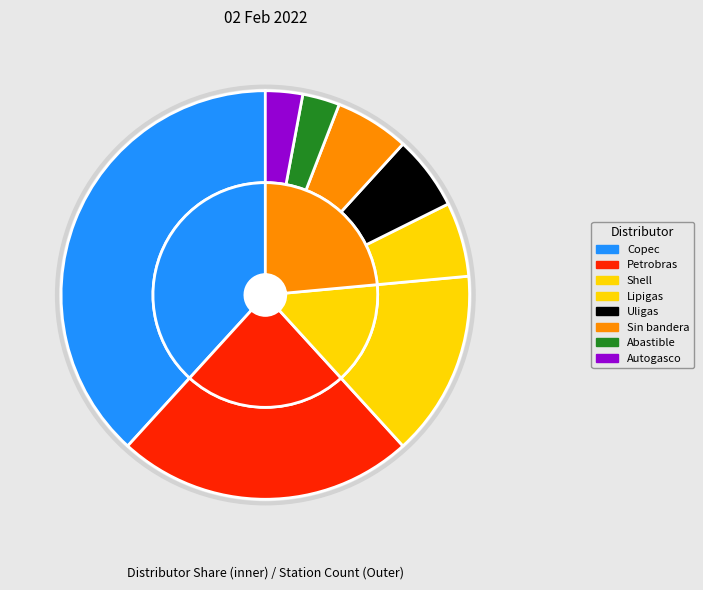

To the nearest percent, what portion does Abastible represent?

3%